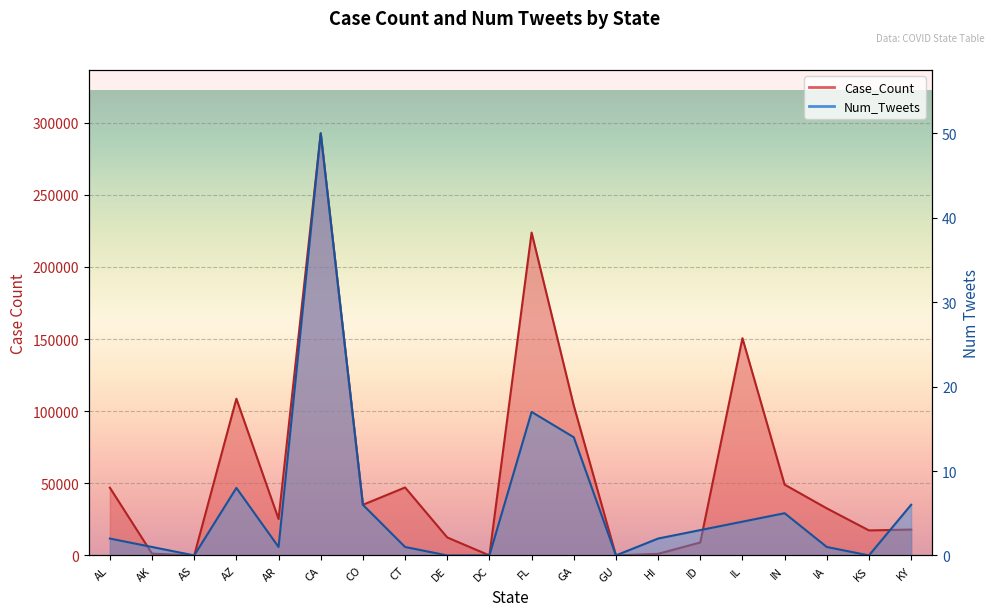

How many values in the Case_Count series exceed 32624?

9